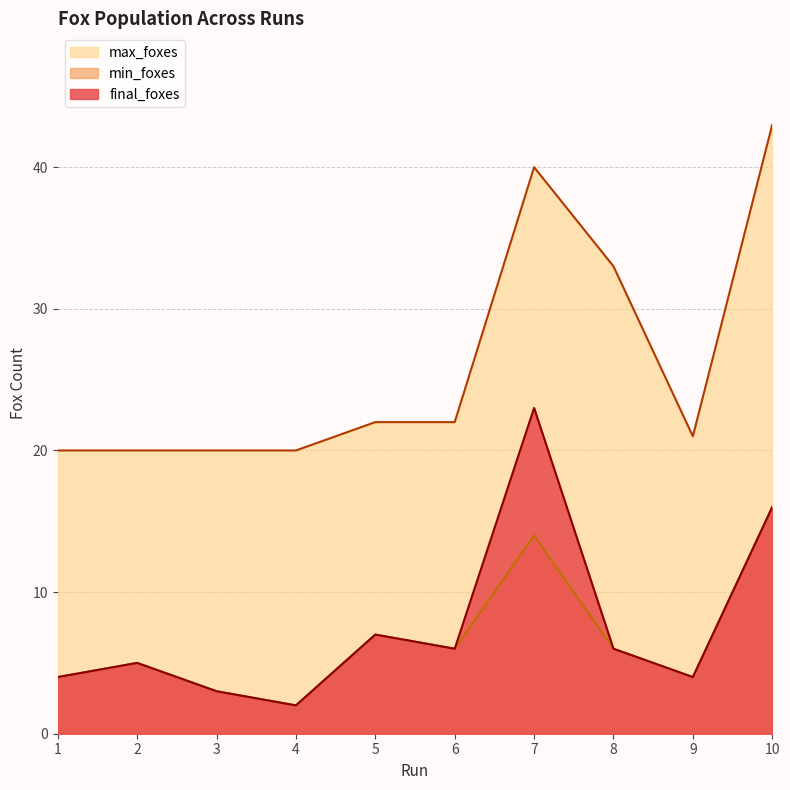

The value of max_foxes at 7 is 40. True or false?

True